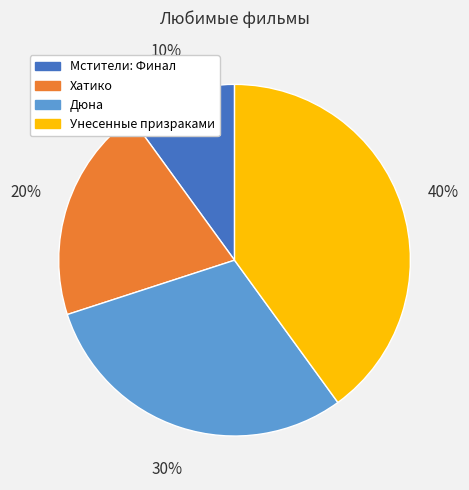

Rank the categories by value from highest to lowest.

Унесенные призраками, Дюна, Хатико, Мстители: Финал